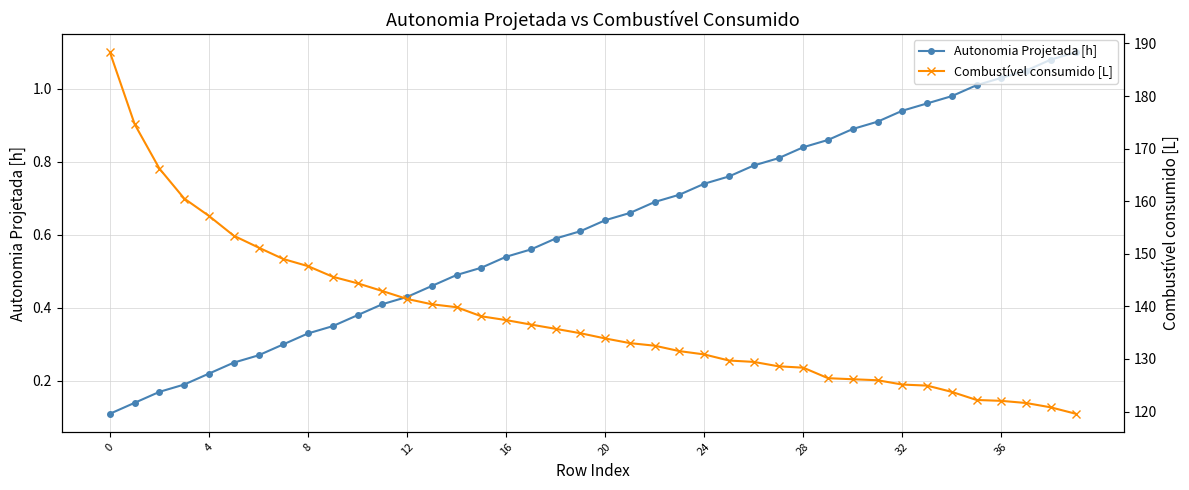

What is the label of the 36th point from the left?

35